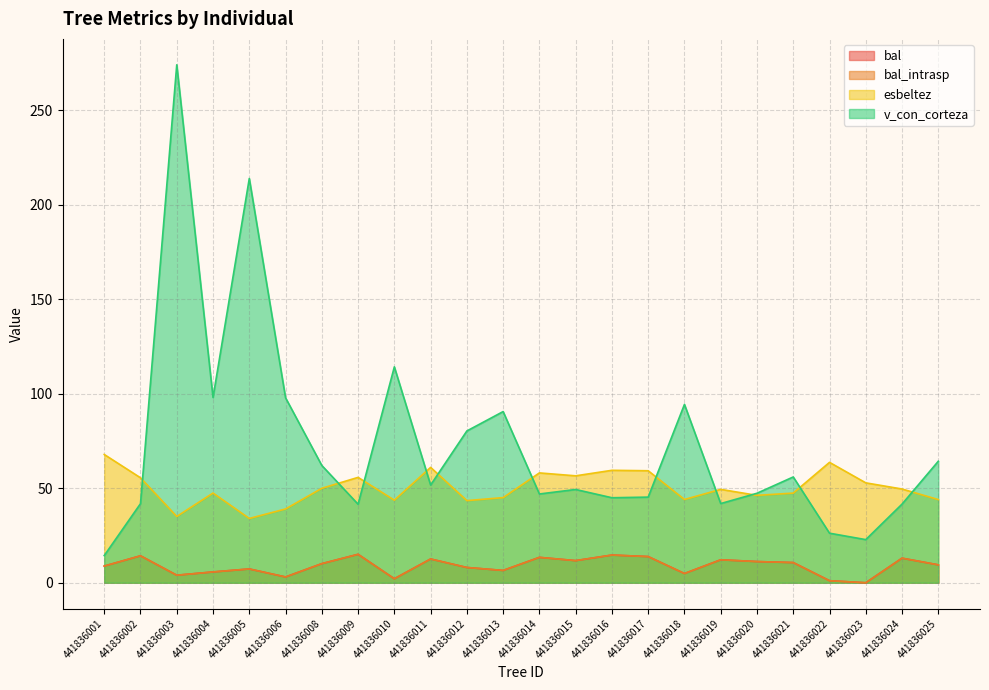

Between 441836023 and 441836004, which is larger?

441836004